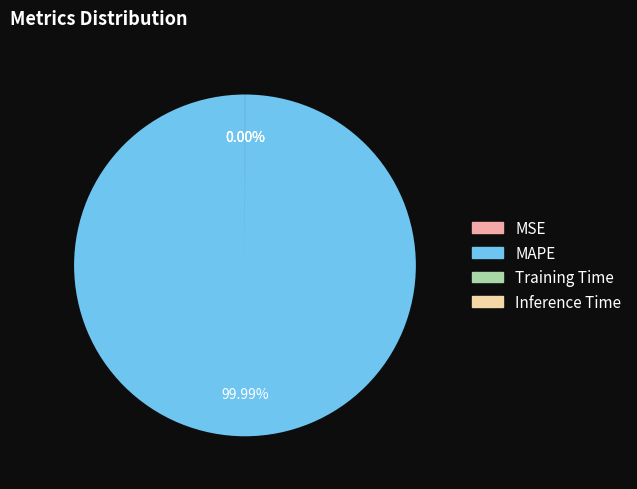

What is the majority slice?

MAPE